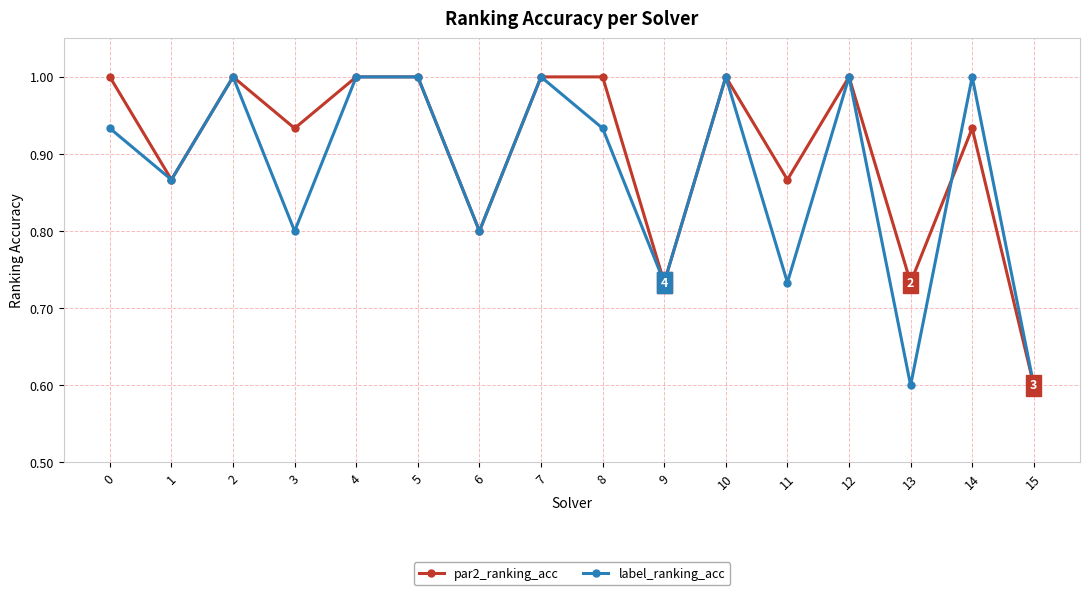

How many interior local valleys does the label_ranking_acc series have?

6